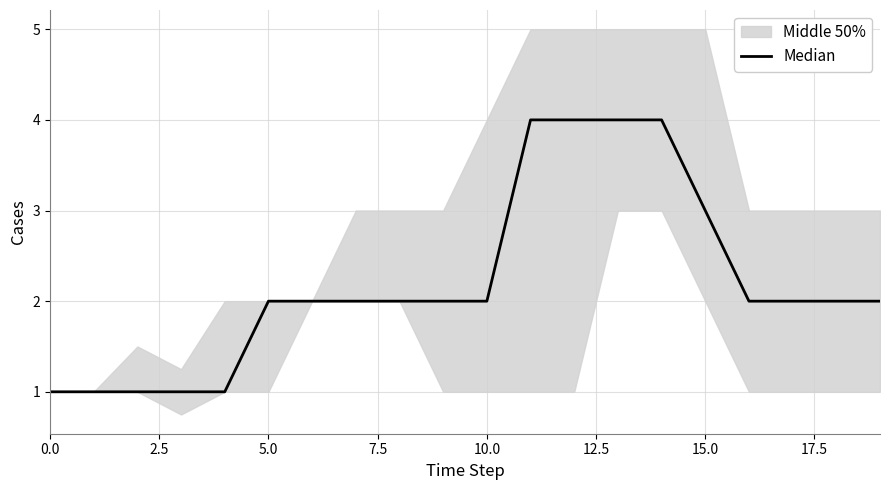

Which category has the highest value across all series?

11